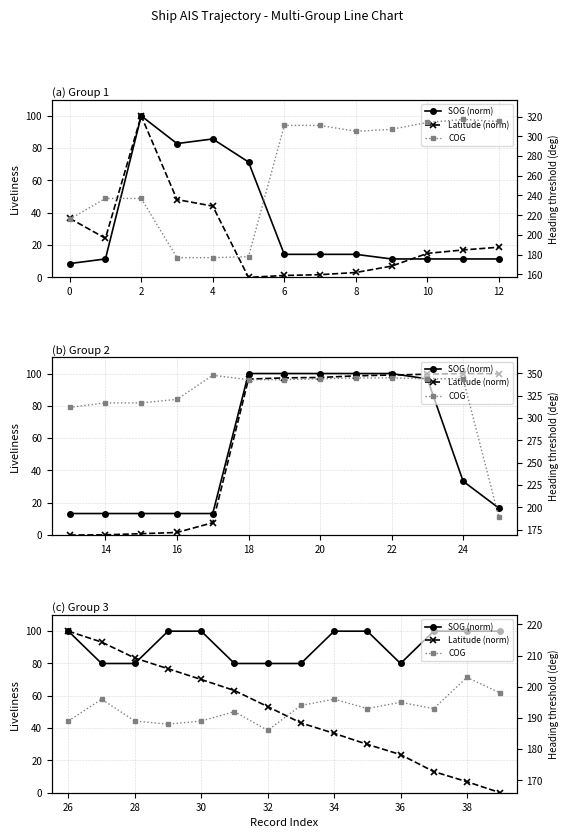

How many positive values does the Latitude (norm) series have?

13